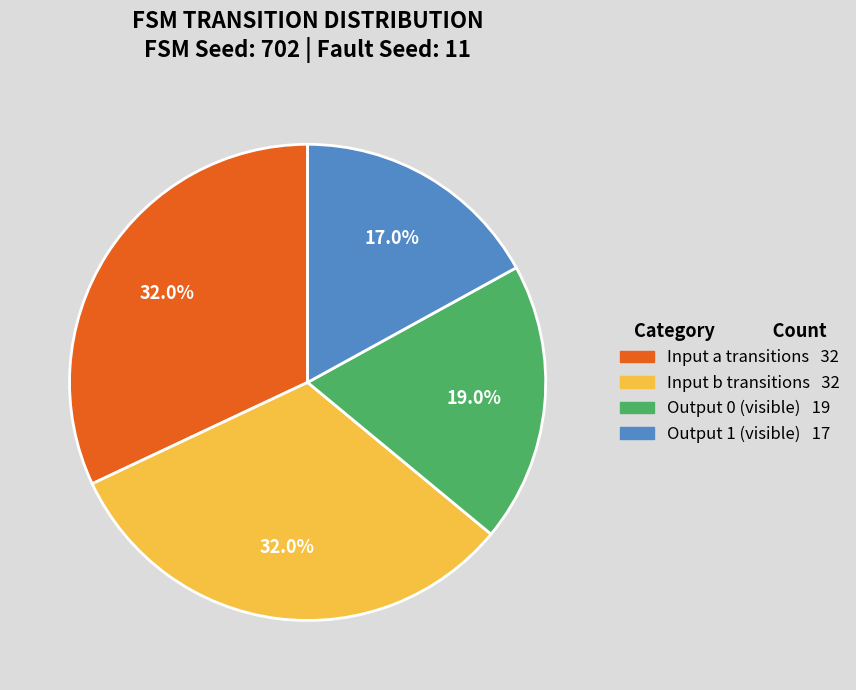

Does any single category account for the majority?

No